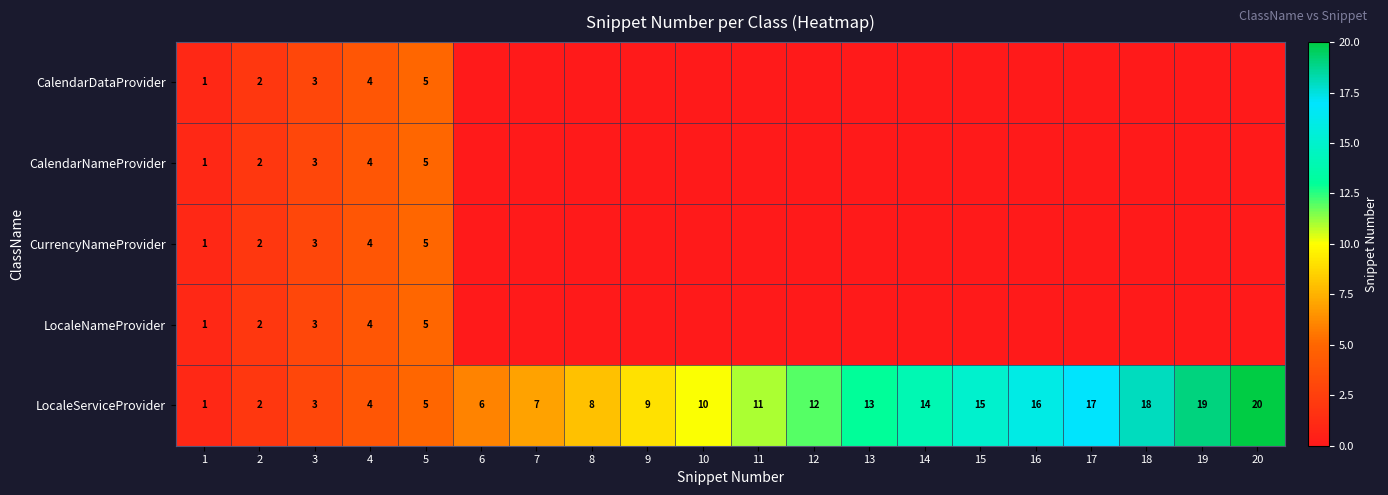

The LocaleServiceProvider series shows 9 at 6. True or false?

False